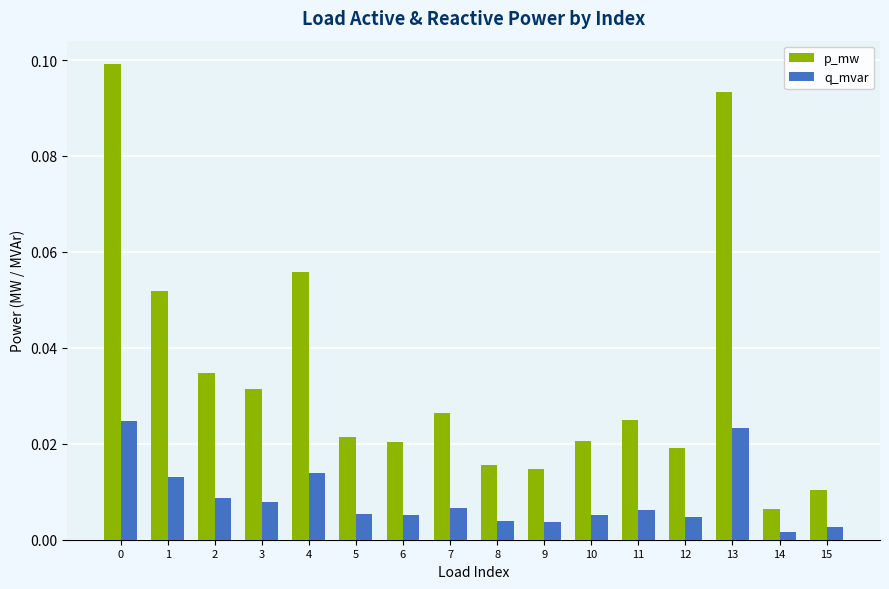

Which series has the largest range (max minus min)?

p_mw